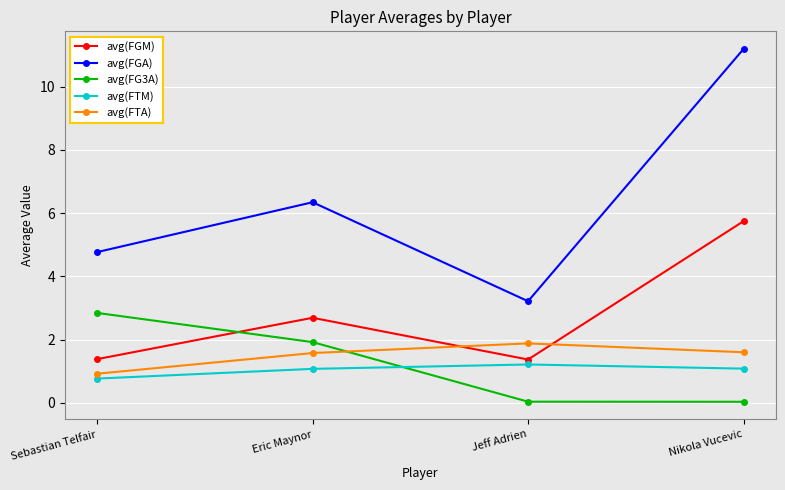

Rank the series by their maximum value, from lowest to highest.

avg(FTM), avg(FTA), avg(FG3A), avg(FGM), avg(FGA)